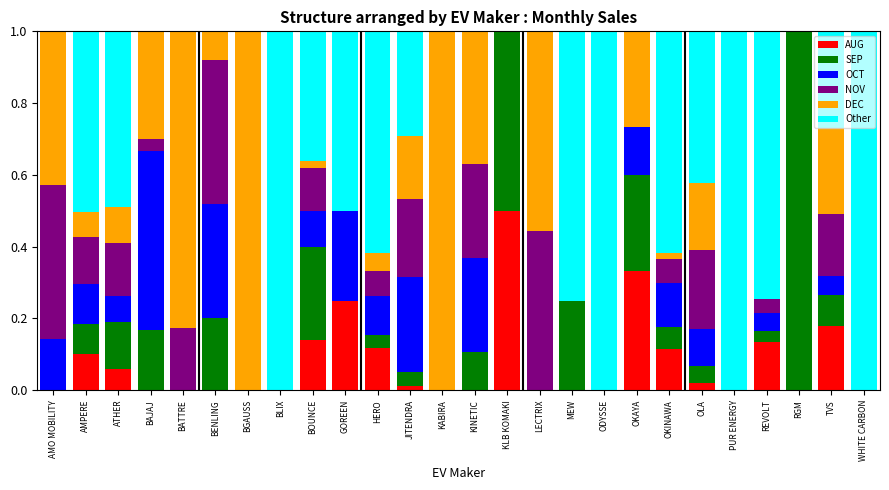

How many distinct data groups are displayed?

6